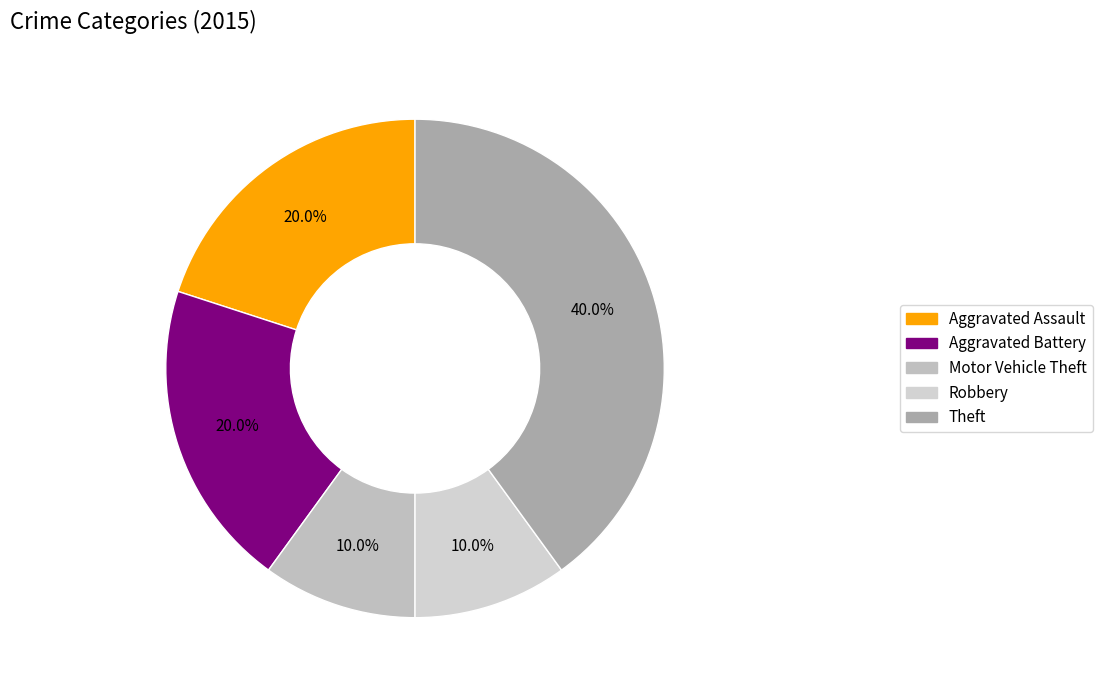

Is it true that Motor Vehicle Theft is 10% of the pie?

True